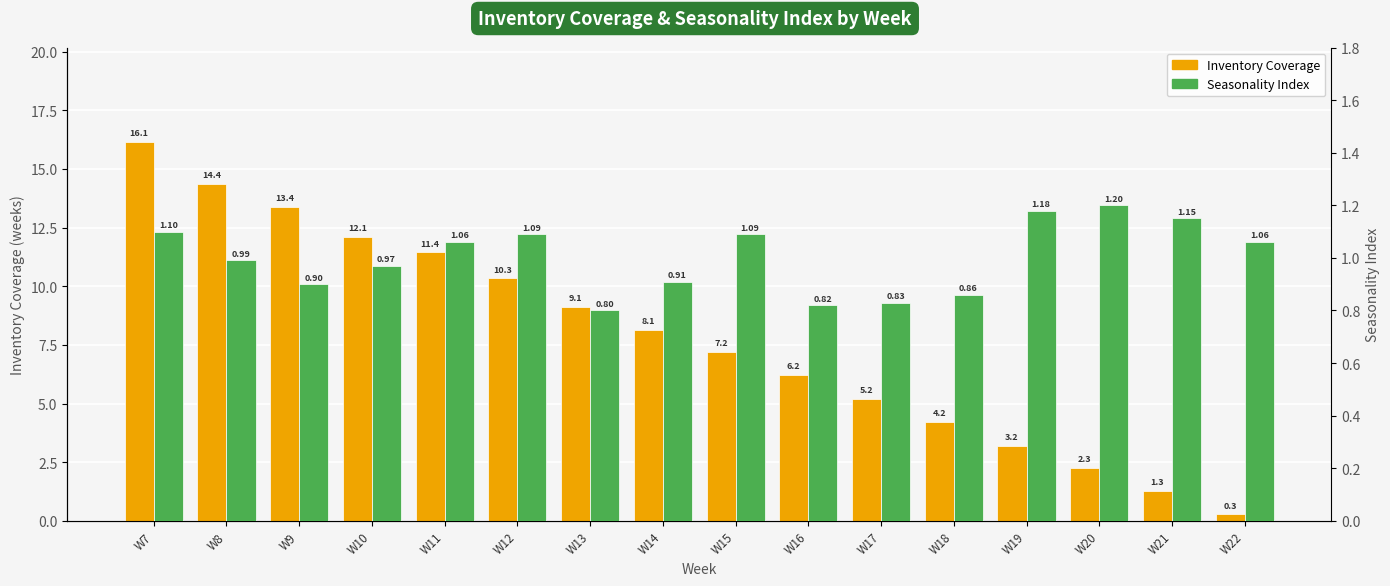

True or false: Seasonality Index has a value of 1.2 at W17.

False